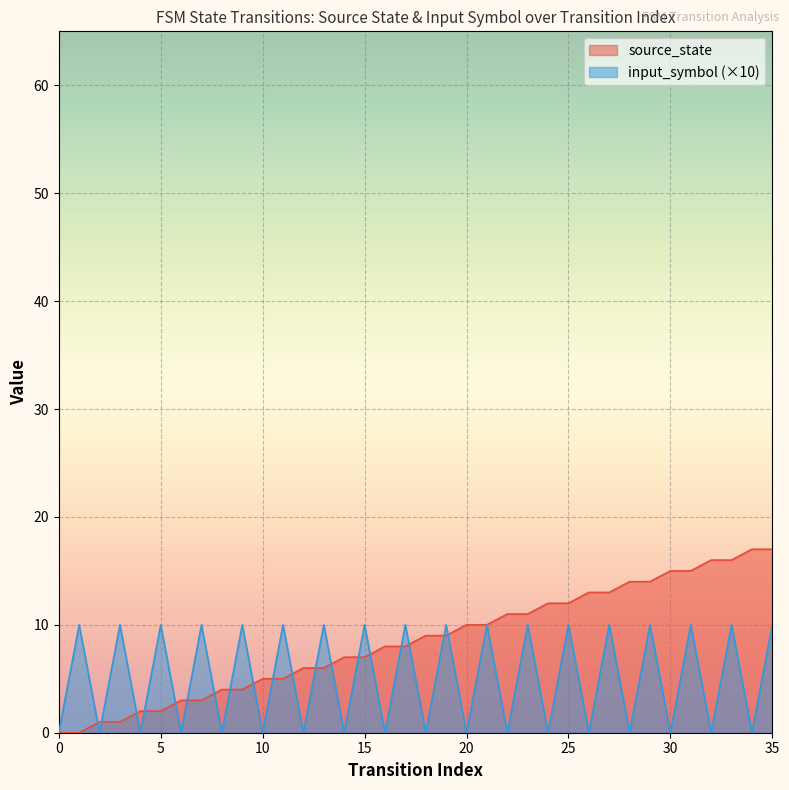

At how many categories does at least one series exceed 16?

2